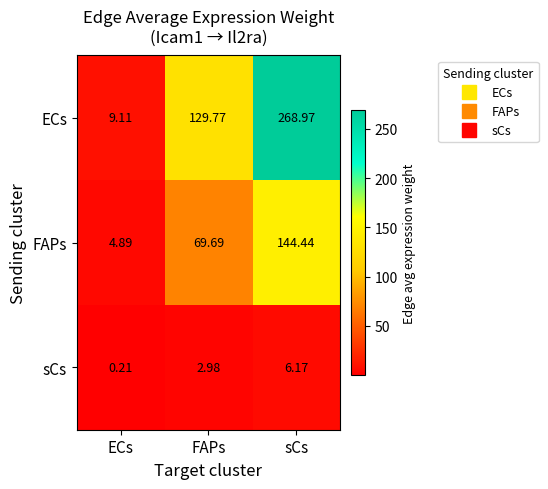

Rank the series by their average value, from highest to lowest.

ECs, FAPs, sCs